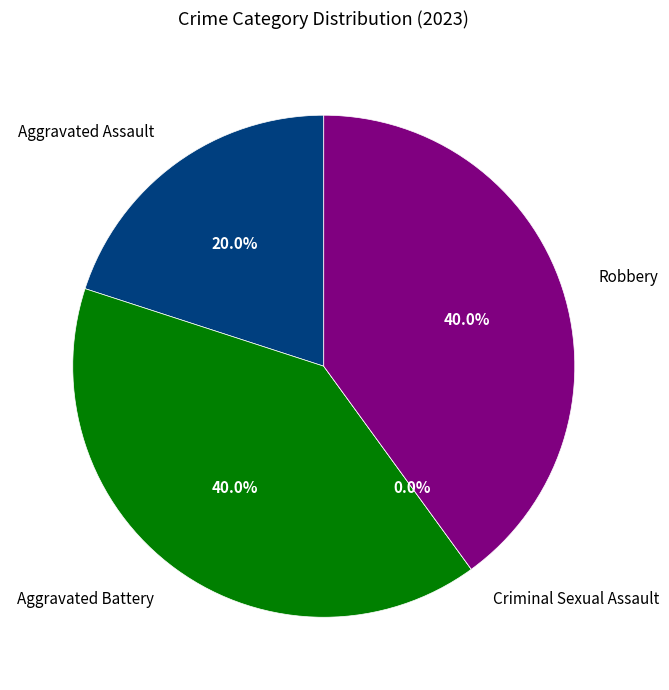

To the nearest percent, what portion does Aggravated Assault represent?

20%